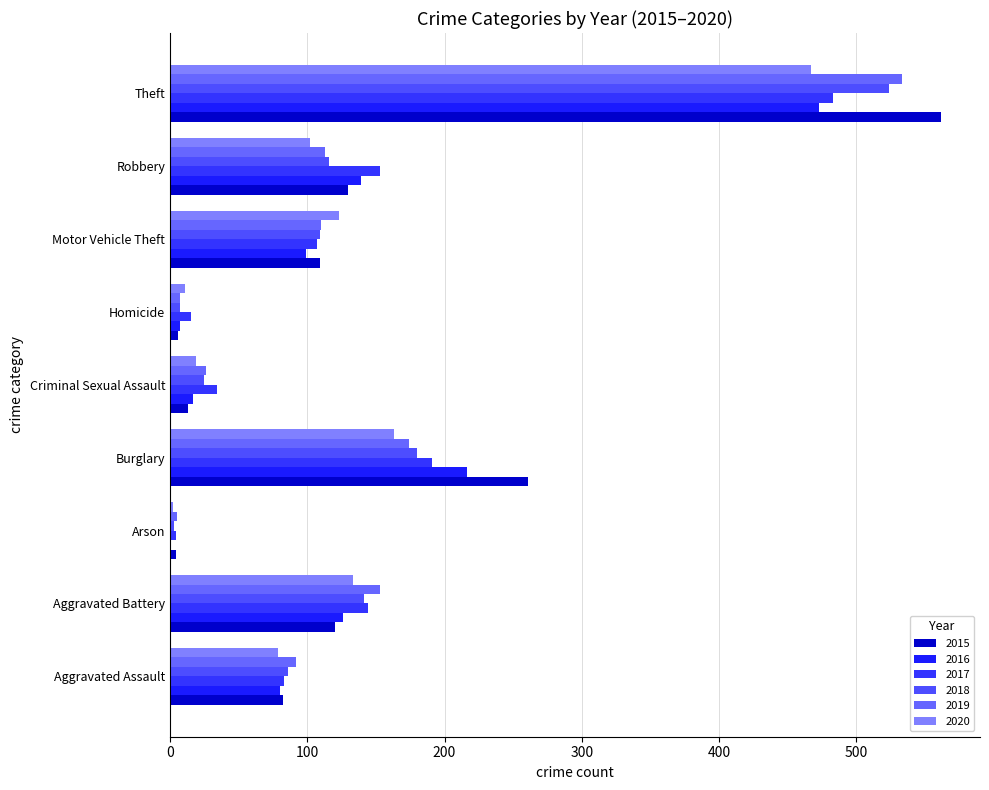

Is it true that 2020 equals 130 at Aggravated Assault?

False